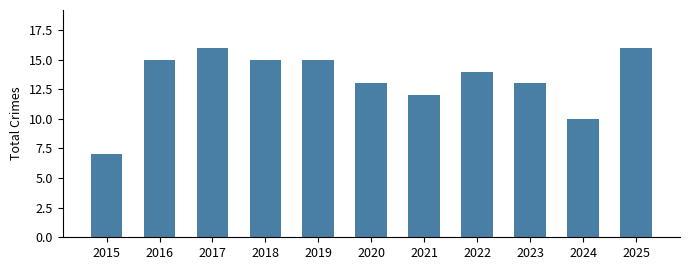

Which has a higher value, 2019 or 2021?

2019